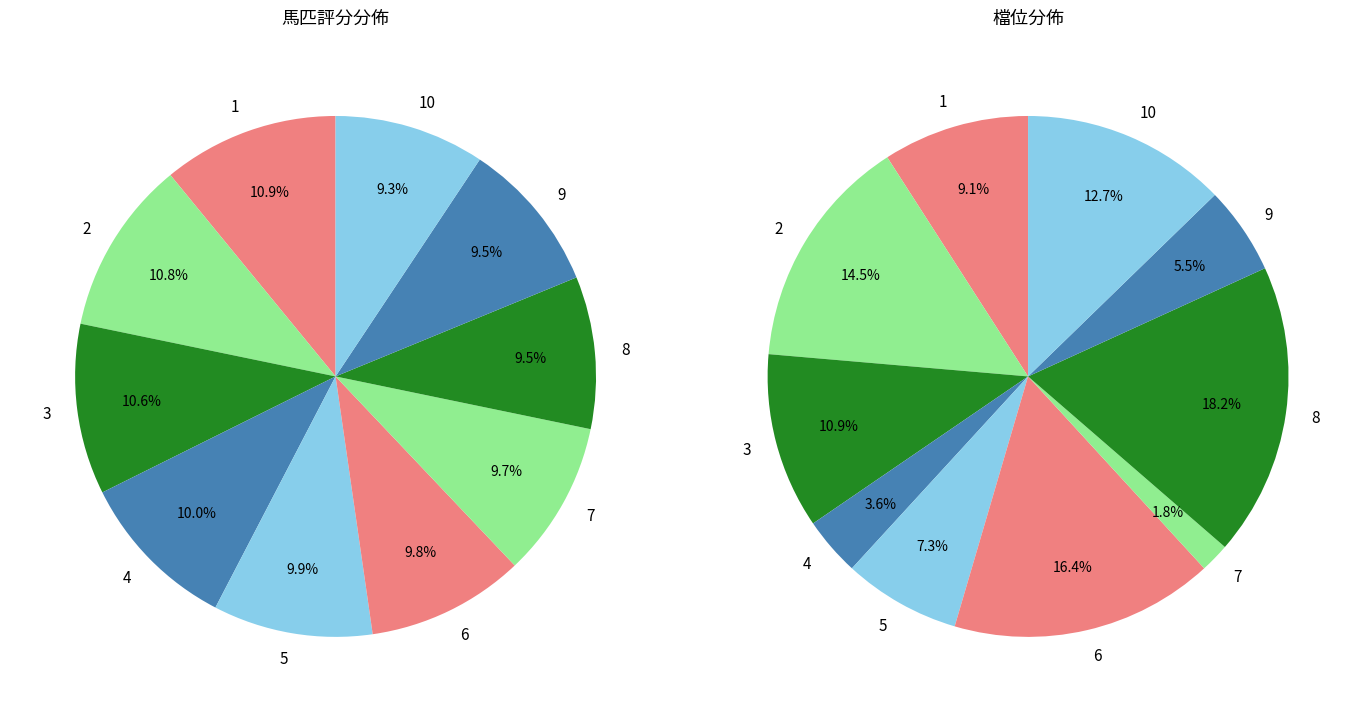

Do 7 and 8 together represent more than half of the pie?

No